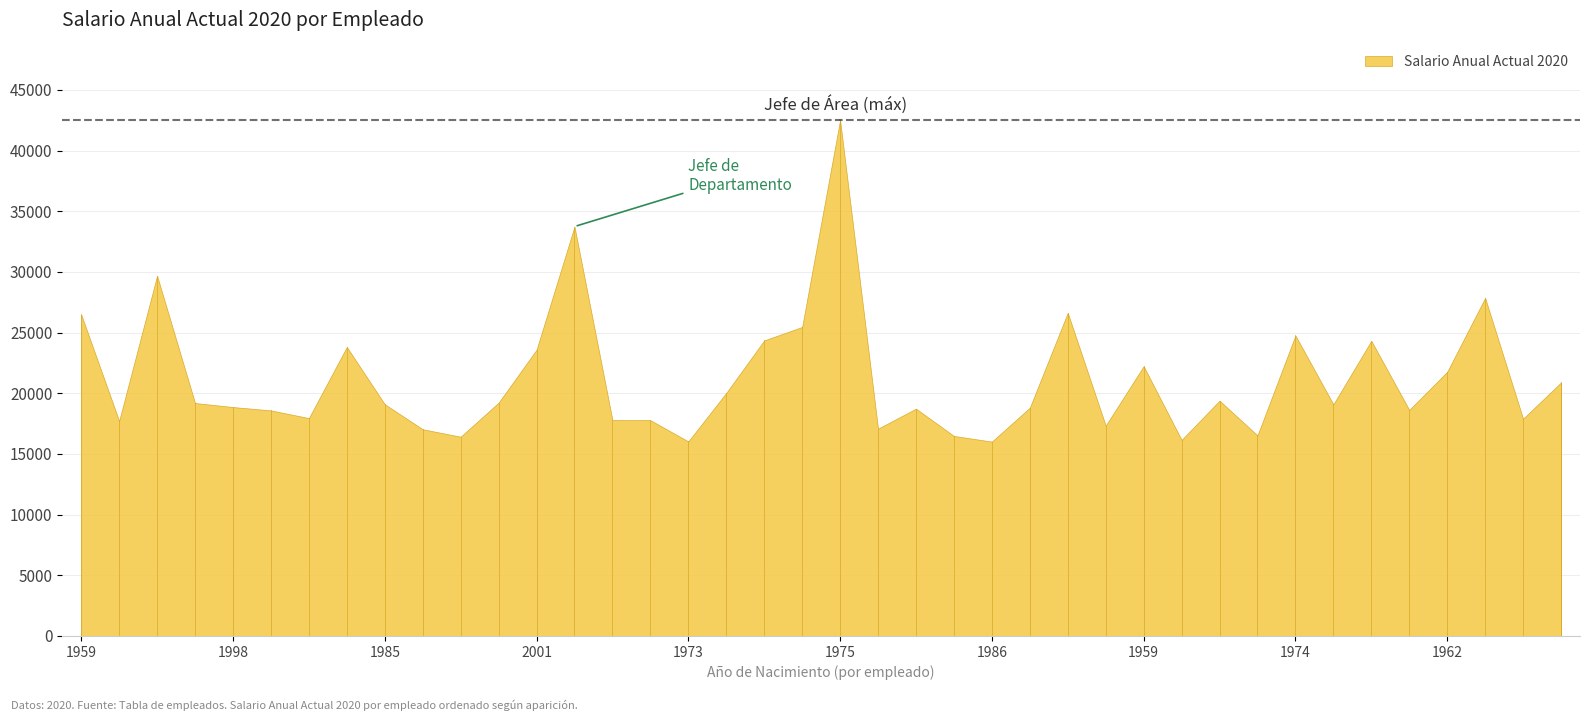

What is the difference between the second highest and minimum values?

17720